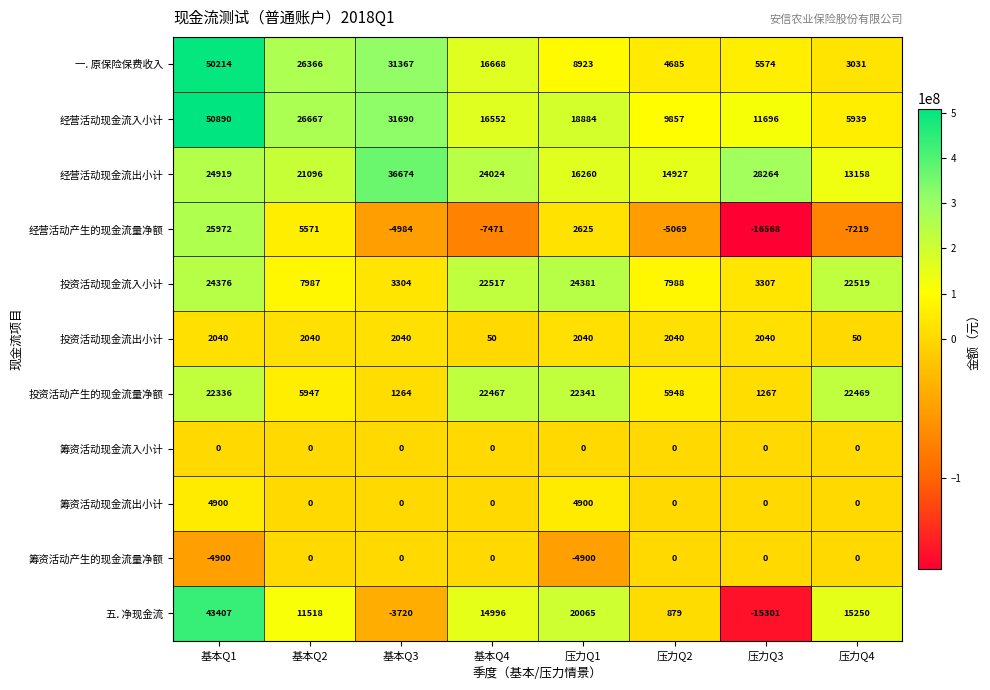

What is the total value across all series at 压力Q2?

41255